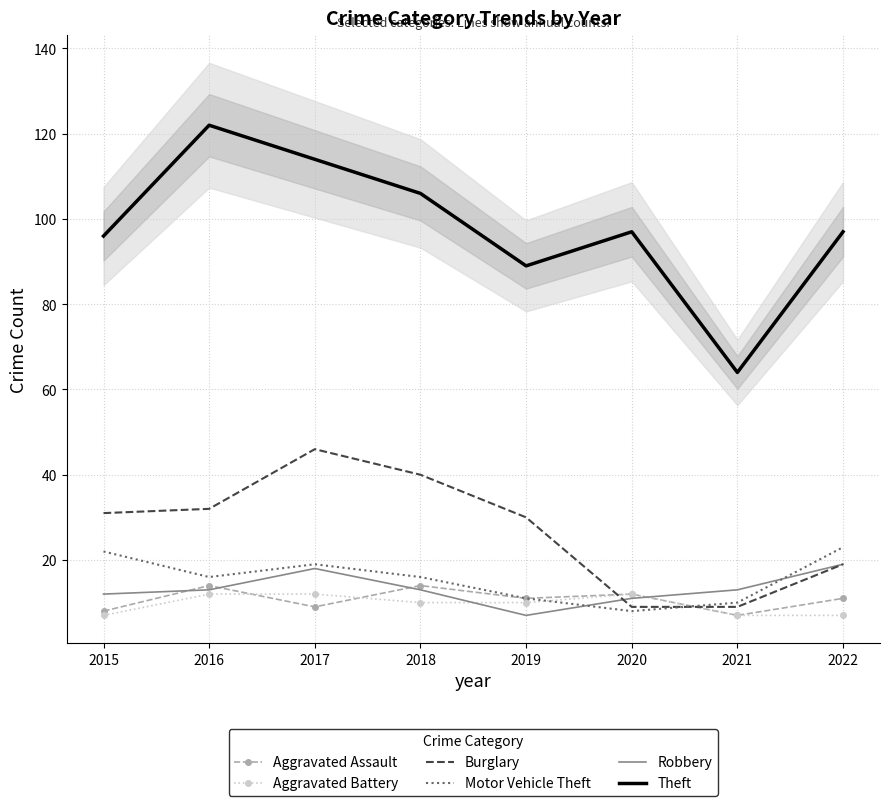

At which category does the chart reach its minimum across all series?

2021